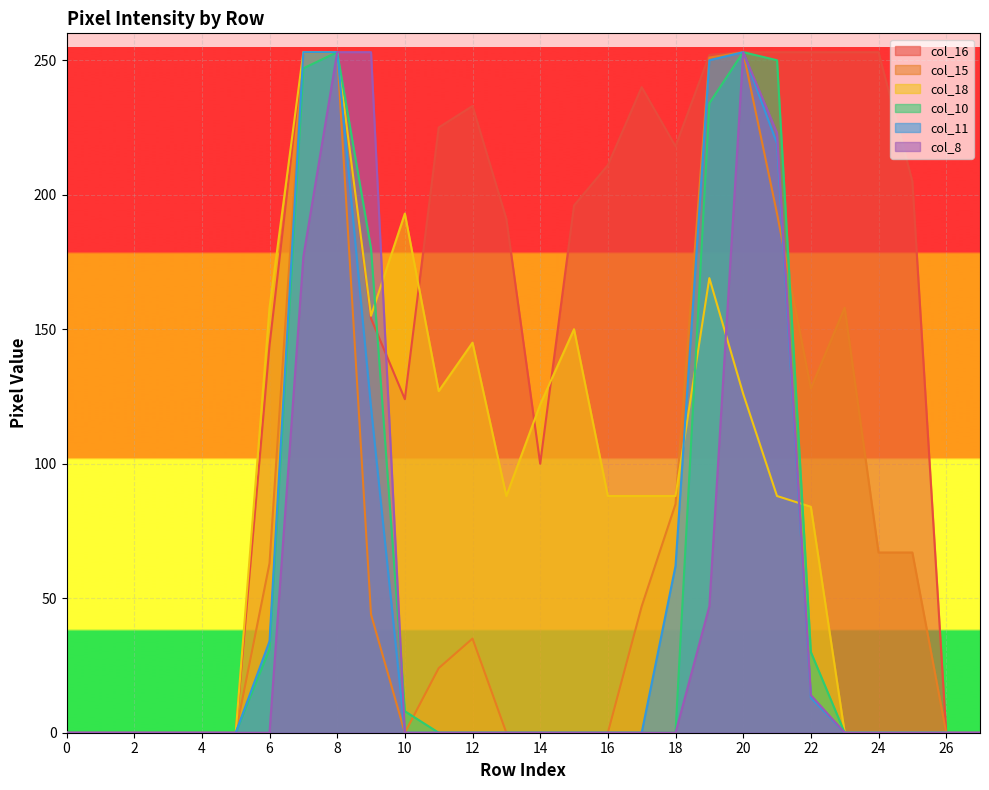

Reading left to right, transcribe all the data shown in this chart.

col_16: 0=0	1=0	2=0	3=0	4=0	5=0	6=144	7=253	8=253	9=154	10=124	11=225	12=233	13=191	14=100	15=196	16=211	17=240	18=218	19=252	20=253	21=253	22=253	23=253	24=253	25=205	26=0	27=0
col_15: 0=0	1=0	2=0	3=0	4=0	5=0	6=63	7=253	8=253	9=44	10=0	11=24	12=35	13=0	14=0	15=0	16=0	17=47	18=85	19=251	20=253	21=193	22=128	23=158	24=67	25=67	26=0	27=0
col_18: 0=0	1=0	2=0	3=0	4=0	5=0	6=158	7=253	8=253	9=155	10=193	11=127	12=145	13=88	14=122	15=150	16=88	17=88	18=88	19=169	20=126	21=88	22=84	23=0	24=0	25=0	26=0	27=0
col_10: 0=0	1=0	2=0	3=0	4=0	5=0	6=31	7=247	8=253	9=180	10=8	11=0	12=0	13=0	14=0	15=0	16=0	17=0	18=0	19=234	20=253	21=250	22=30	23=0	24=0	25=0	26=0	27=0
col_11: 0=0	1=0	2=0	3=0	4=0	5=0	6=34	7=253	8=253	9=121	10=0	11=0	12=0	13=0	14=0	15=0	16=0	17=0	18=62	19=250	20=253	21=219	22=13	23=0	24=0	25=0	26=0	27=0
col_8: 0=0	1=0	2=0	3=0	4=0	5=0	6=0	7=177	8=253	9=253	10=0	11=0	12=0	13=0	14=0	15=0	16=0	17=0	18=0	19=47	20=253	21=223	22=14	23=0	24=0	25=0	26=0	27=0